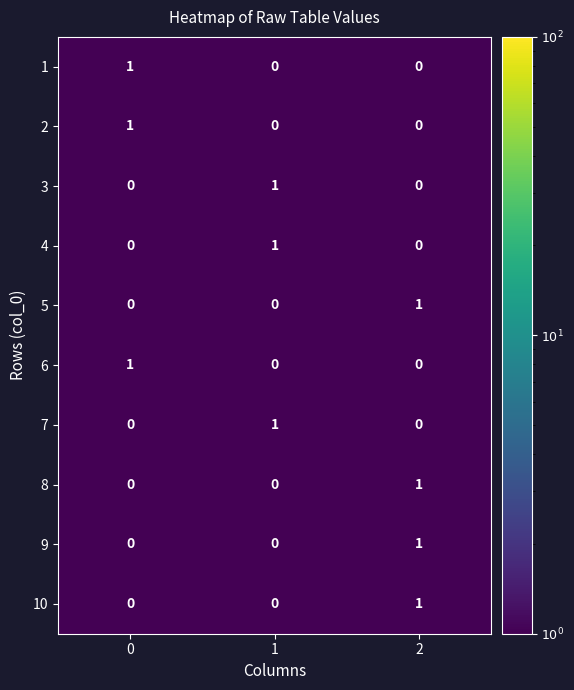

Is it true that 6 equals 0 at 2?

True